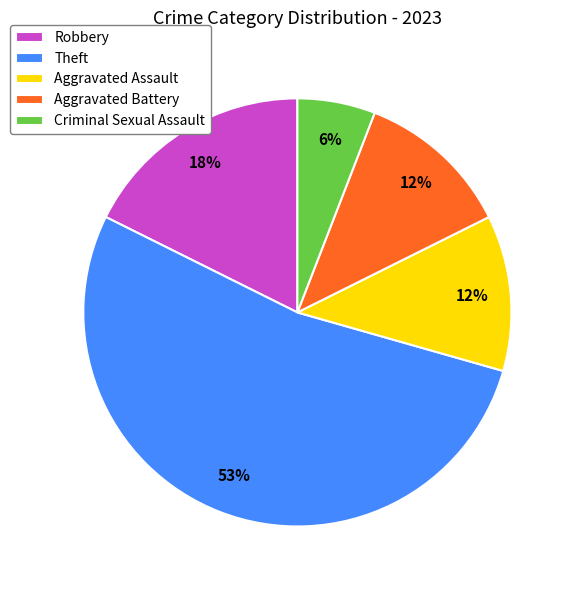

Between Aggravated Battery and Robbery, which is larger?

Robbery